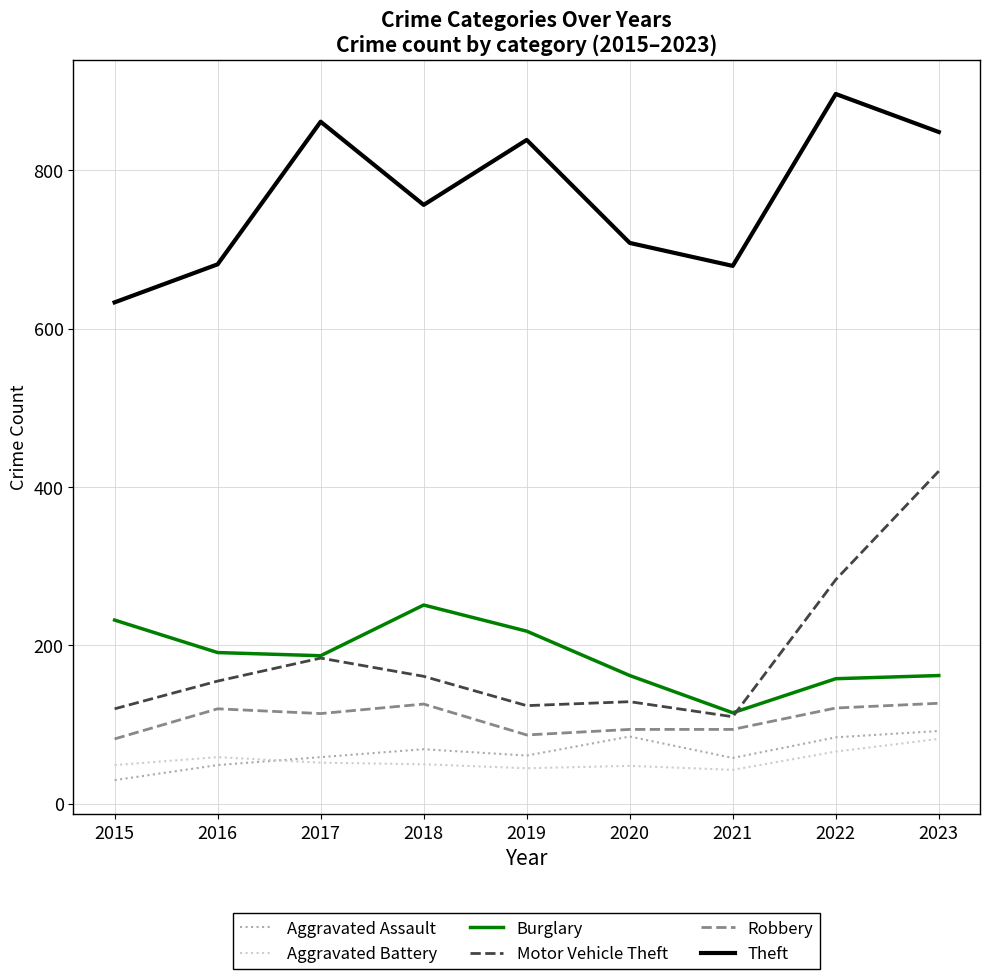

Is the value of Theft at 2019 greater than the value of Burglary at 2017?

Yes